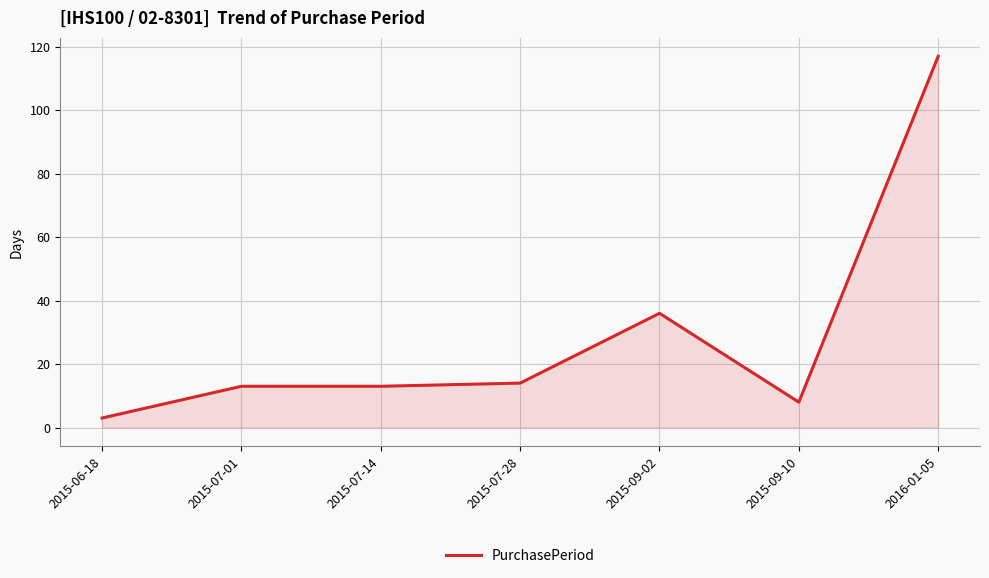

How many series are shown in this chart?

1